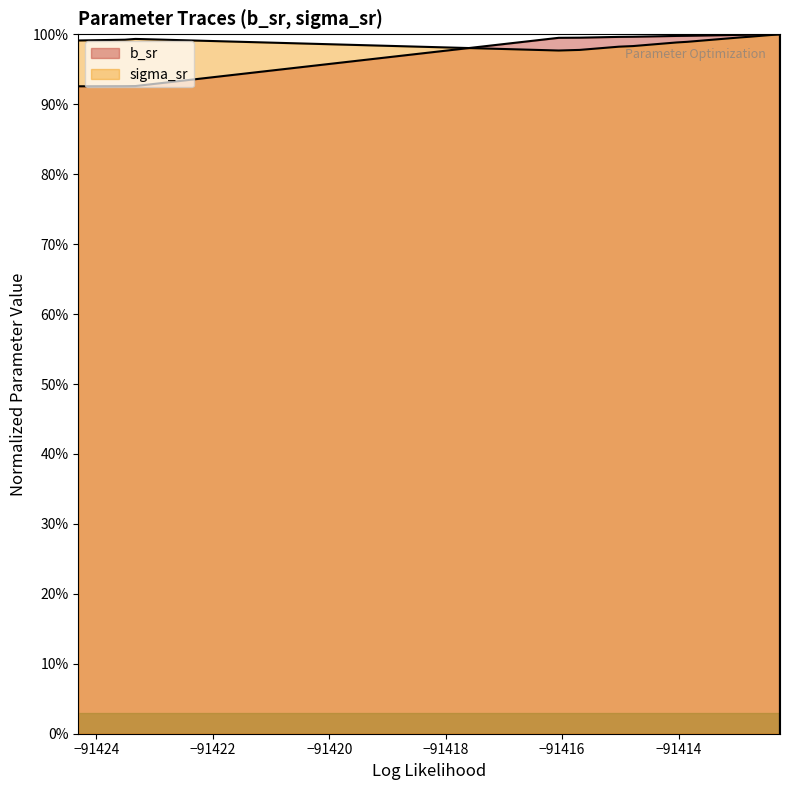

Does the chart have visible grid lines?

No